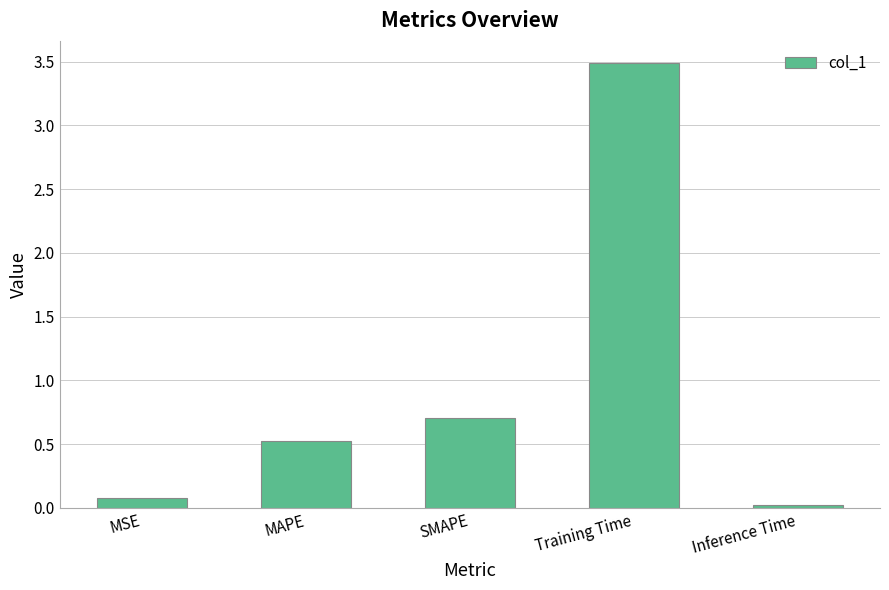

Is it true that the value at MAPE is 0.9?

False